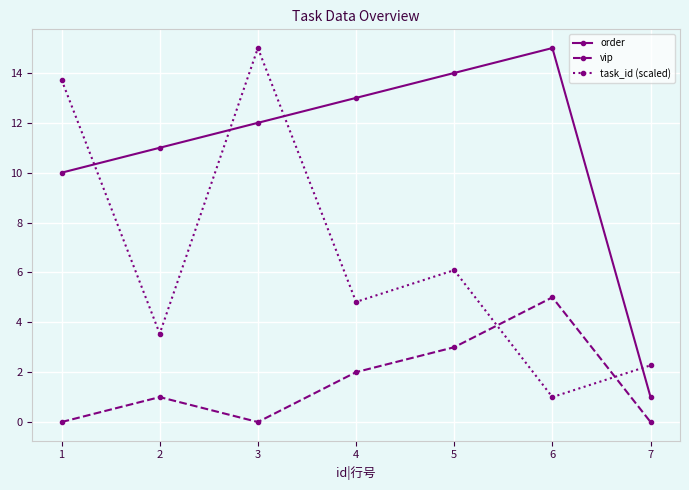

Read the task_id (scaled) value at 4.

4.8